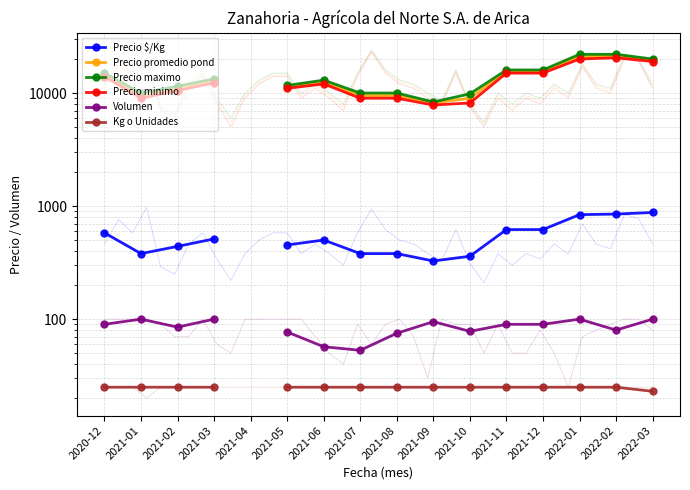

How many data points in Precio minimo are less than 12333?

8